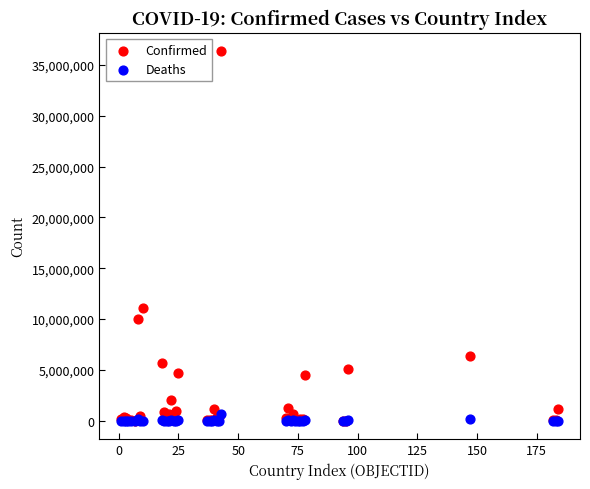

What are all the series names shown in the legend?

Confirmed, Deaths